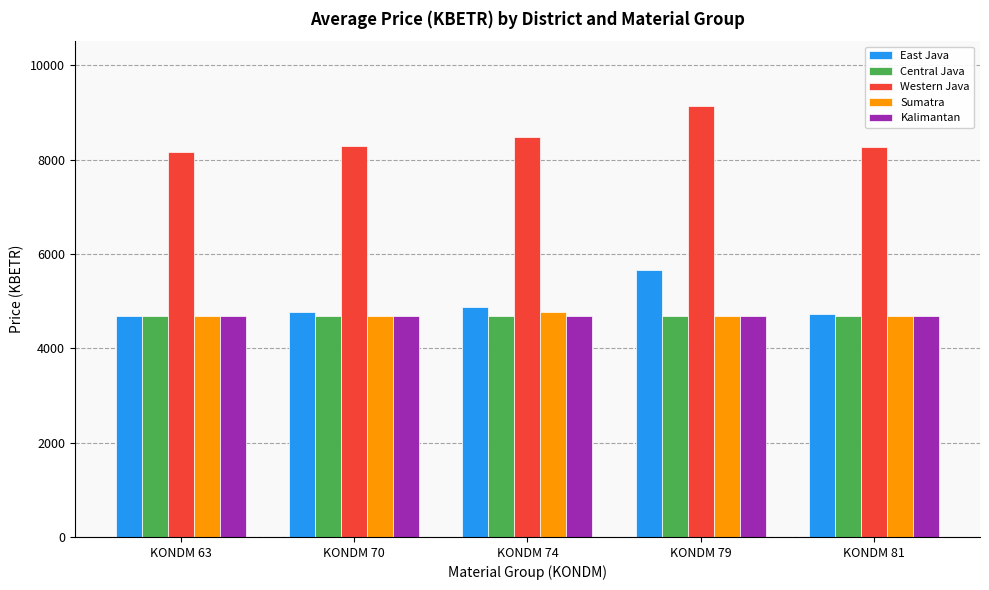

What is the difference between the highest and lowest values at KONDM 74?

3798.7